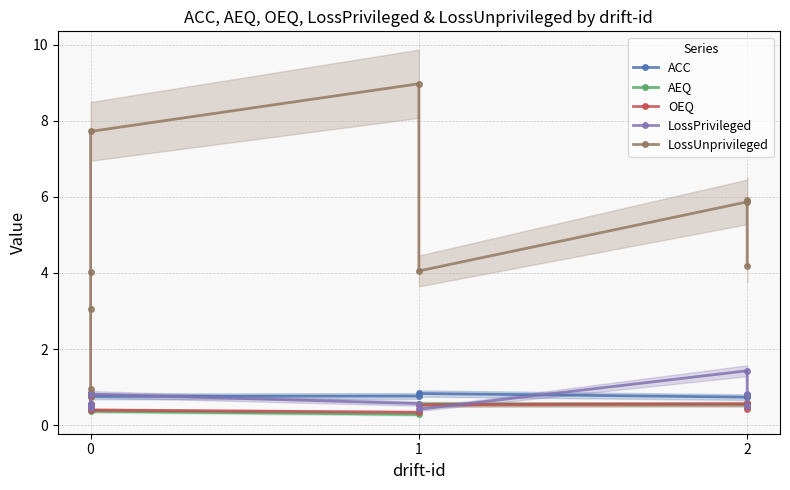

Is it true that LossPrivileged equals 1.2 at 2?

False